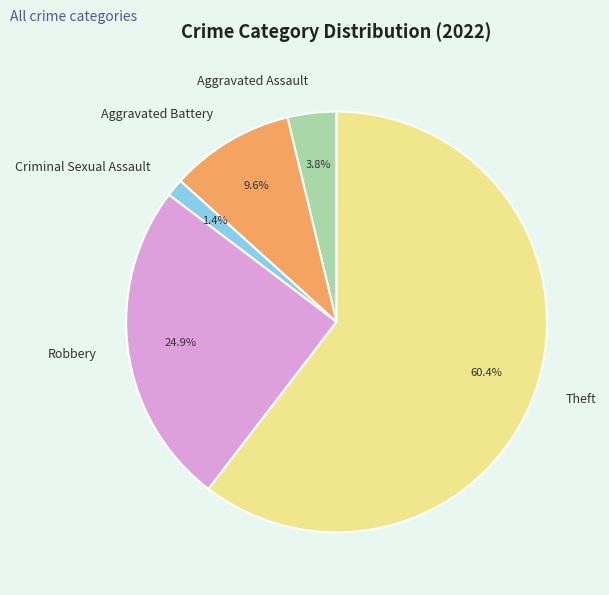

Which slice is the largest?

Theft